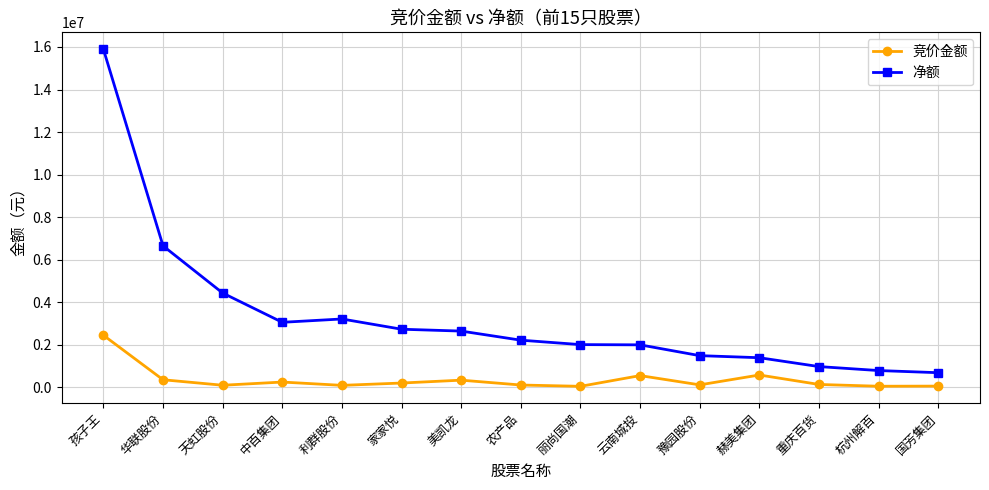

Is the value of 竞价金额 at 孩子王 greater than the value of 净额 at 云南城投?

Yes